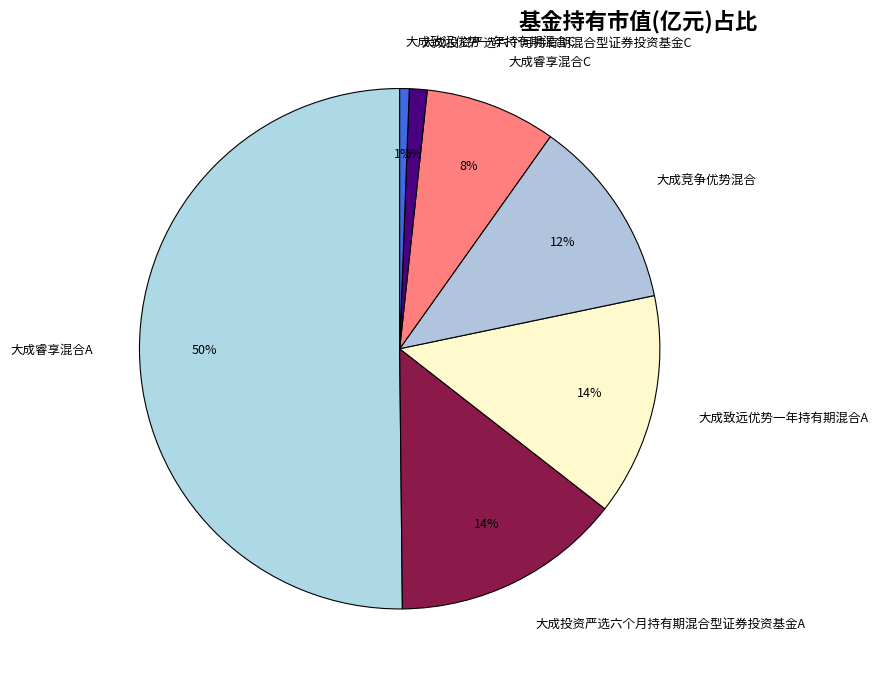

To the nearest percent, what percentage of the pie is 大成睿享混合A?

50%